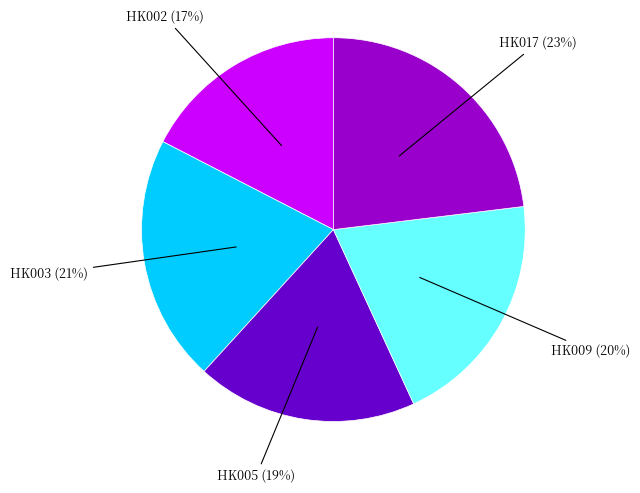

Is there any slice that represents more than half of the pie?

No